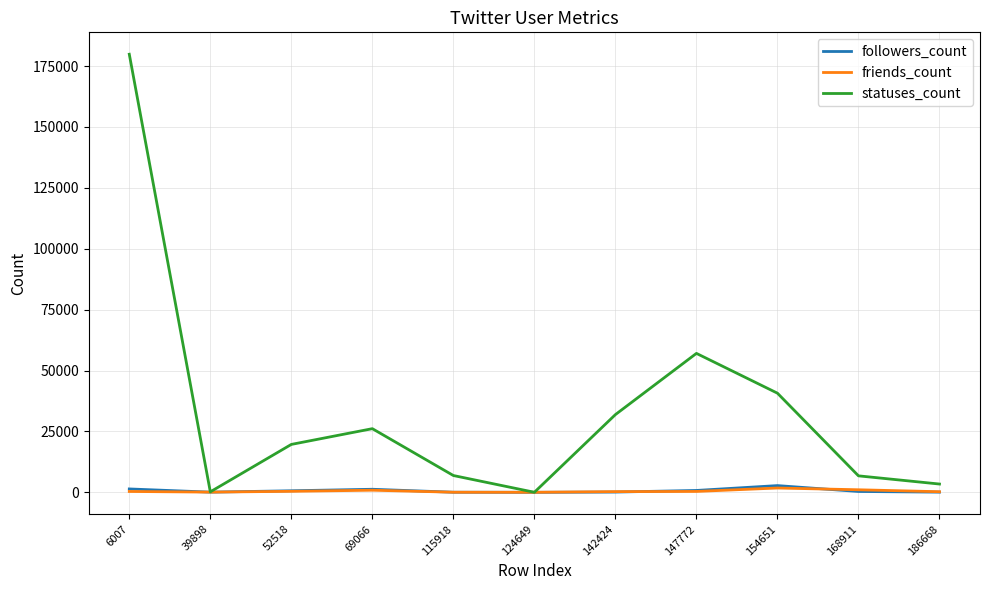

What is the total value across all series at 168911?

8154